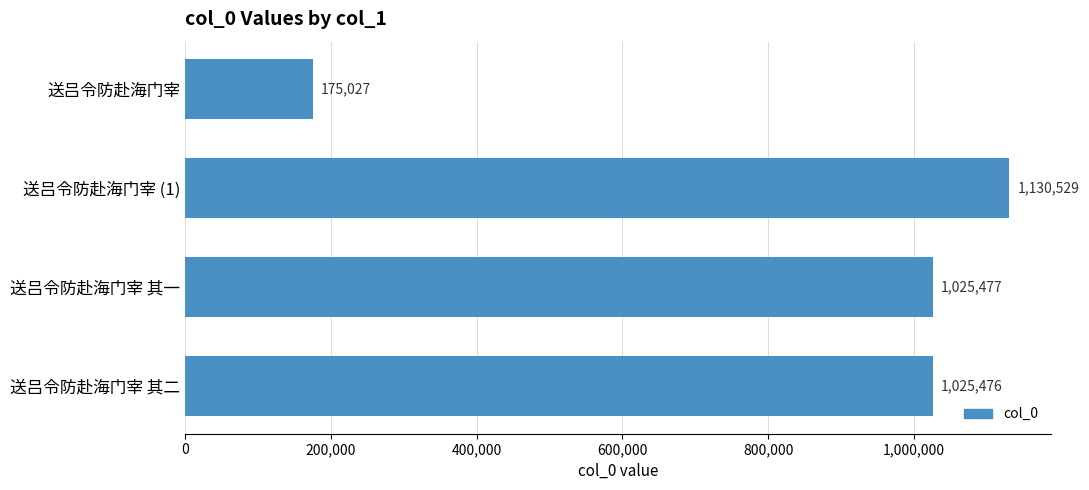

List the labels in order of value, largest first.

送吕令防赴海门宰 (1), 送吕令防赴海门宰 其一, 送吕令防赴海门宰 其二, 送吕令防赴海门宰